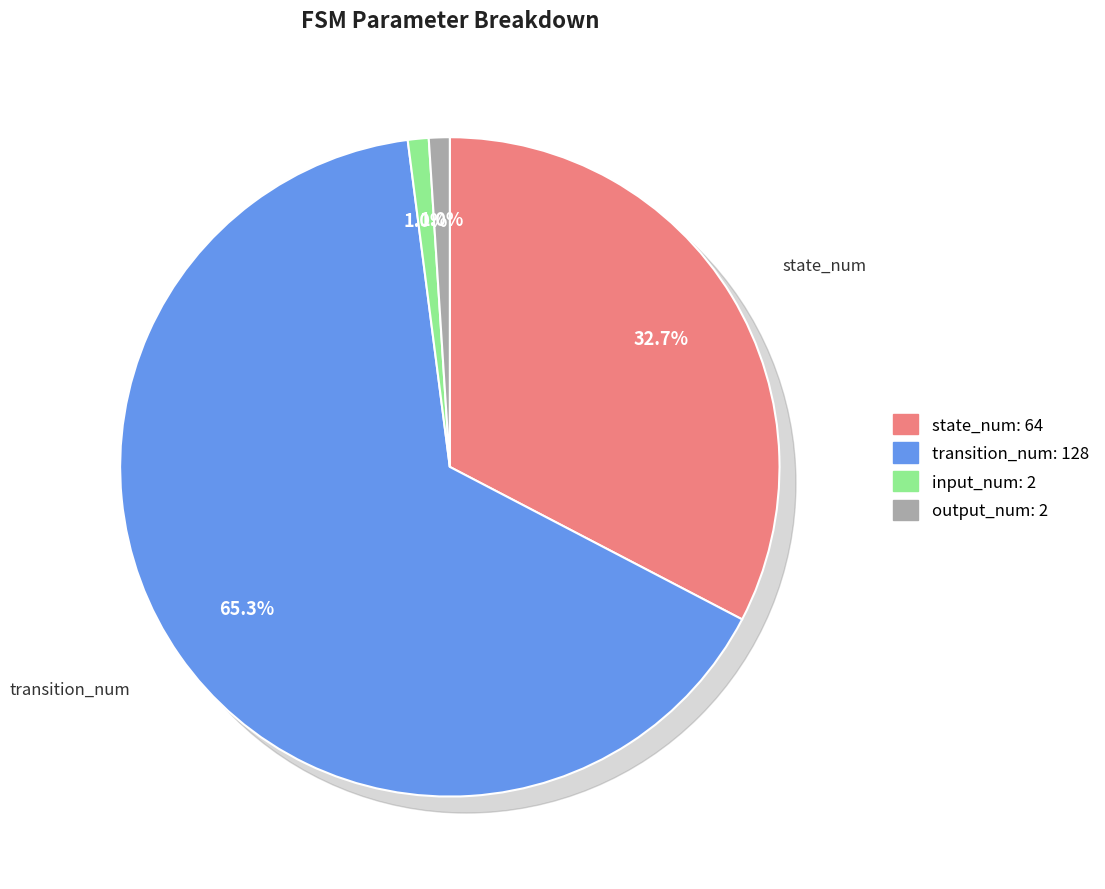

What percentage is the input_num slice, to the nearest percent?

1%